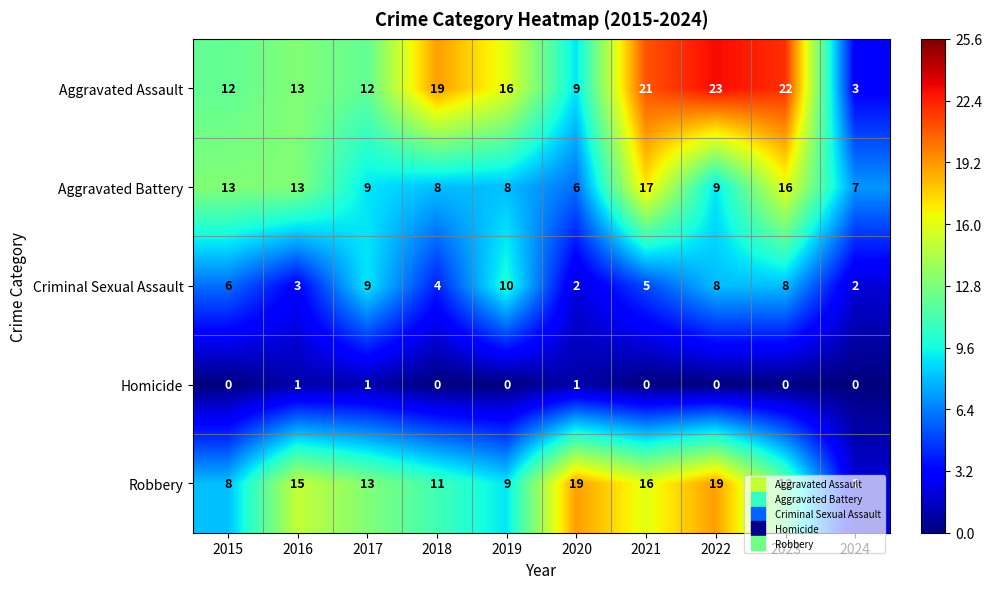

Which series has the widest spread of values?

Aggravated Assault